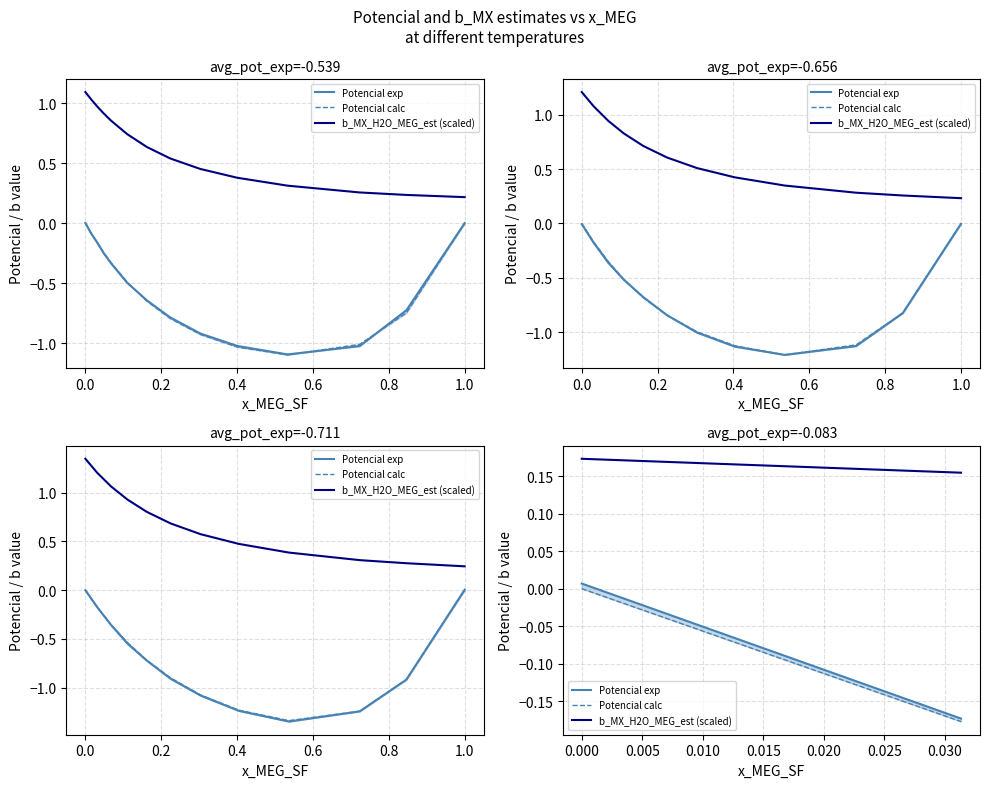

Which series has the largest total across all categories?

b_MX_H2O_MEG_est (scaled)